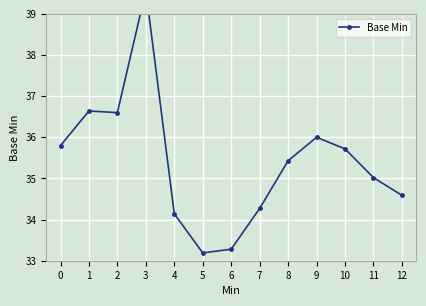

The chart shows a value of 22.0 at 5. True or false?

False